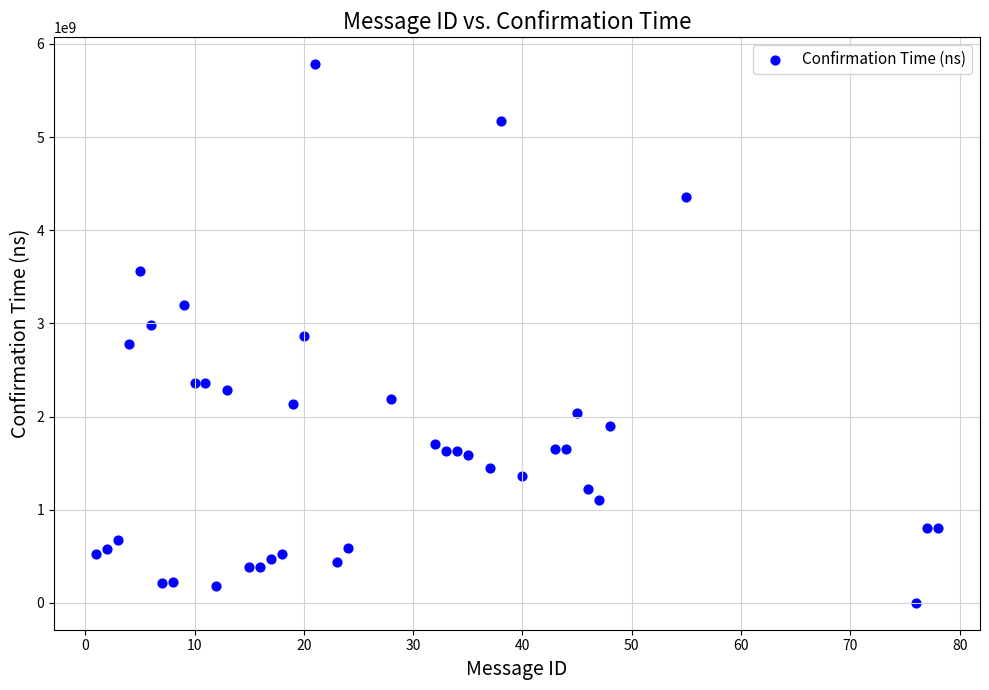

What is the range of X values (max minus min)?

77